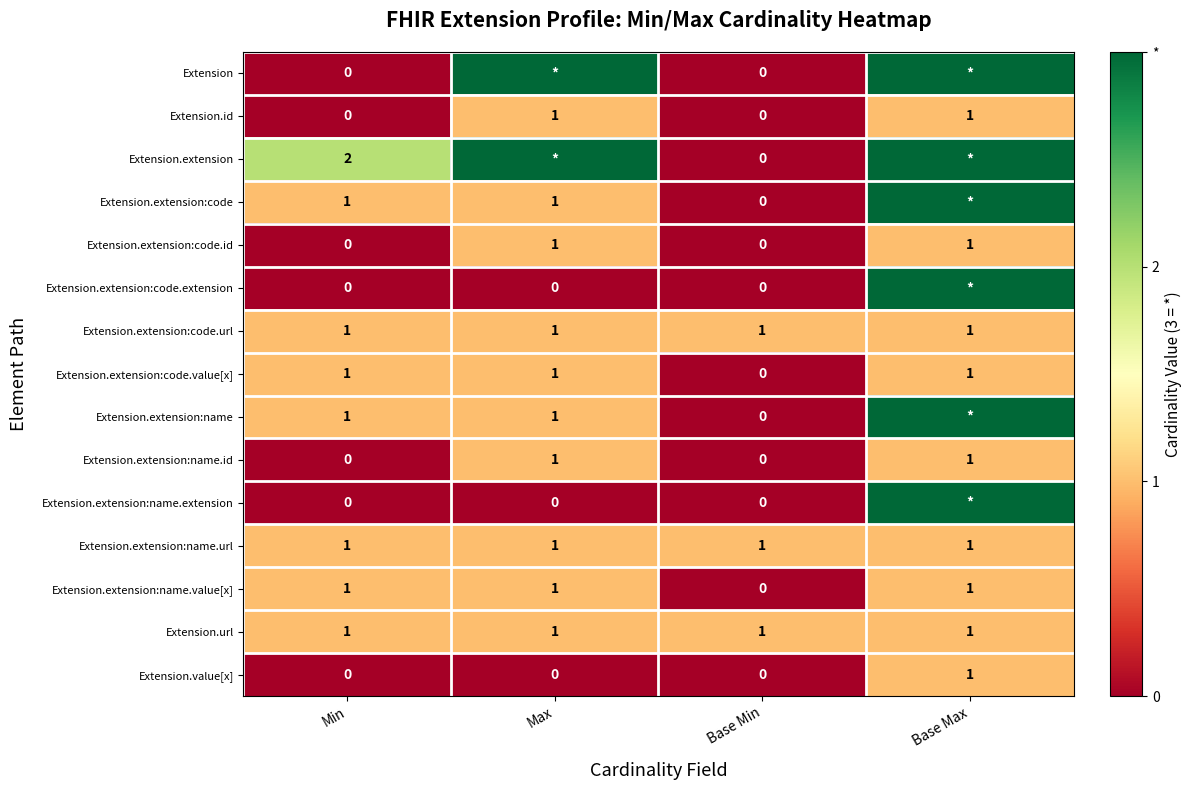

Count the Extension.extension:code.value[x] values in the range 1 to 2.

3